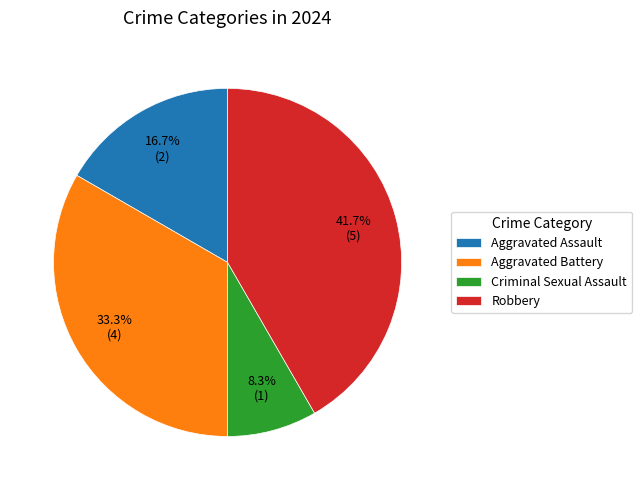

Rank the categories by value from highest to lowest.

Robbery, Aggravated Battery, Aggravated Assault, Criminal Sexual Assault